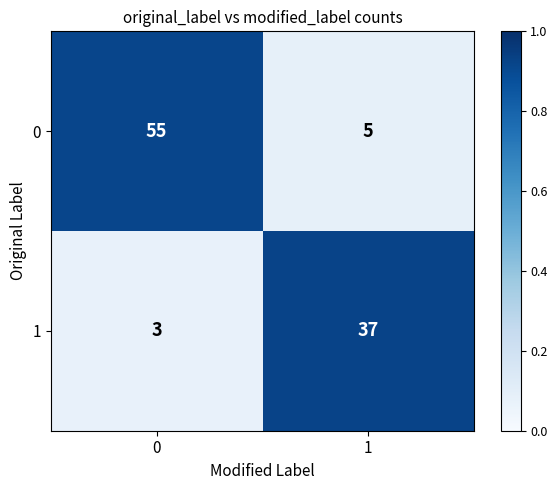

The value of 0 at 1 is 8. True or false?

False